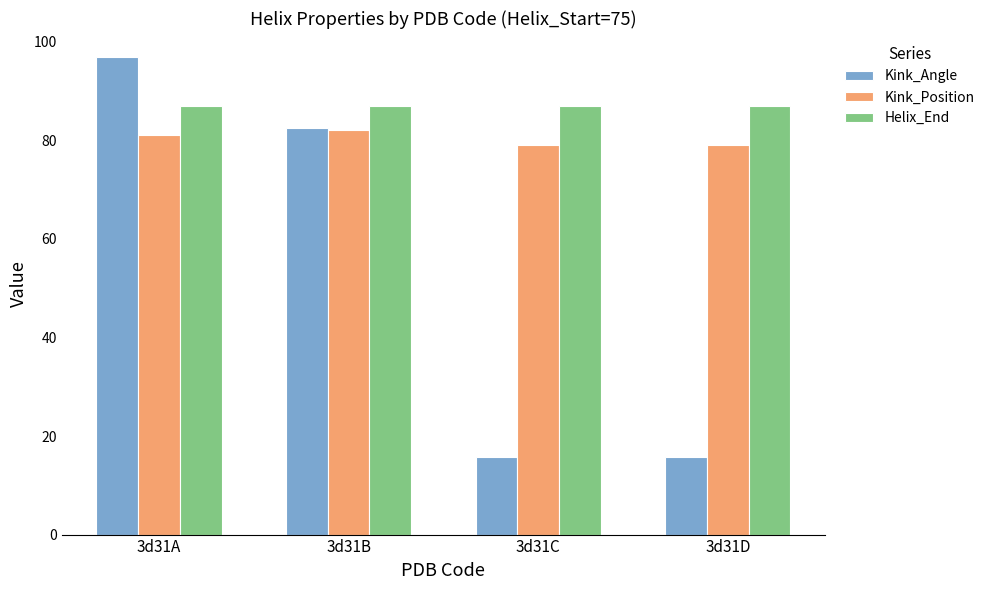

List the series in order of their overall mean, highest first.

Helix_End, Kink_Position, Kink_Angle